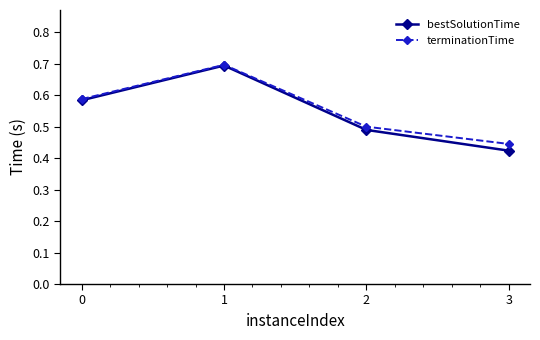

List the labels in order of terminationTime value, largest first.

1, 0, 2, 3